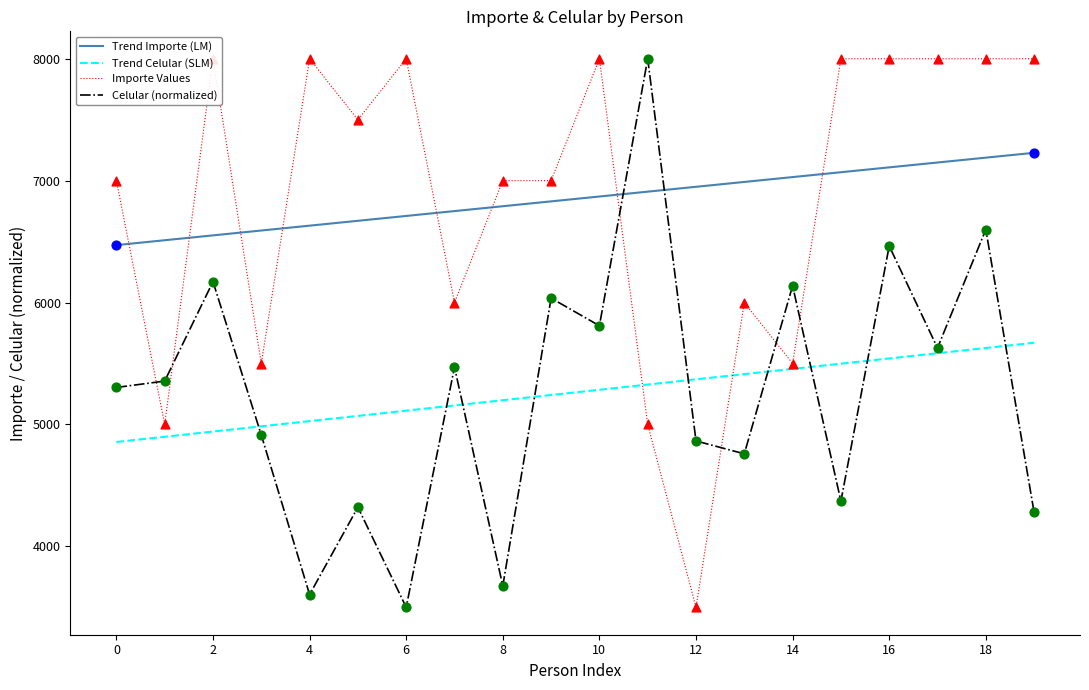

Which series reaches the maximum Y coordinate?

Importe Values